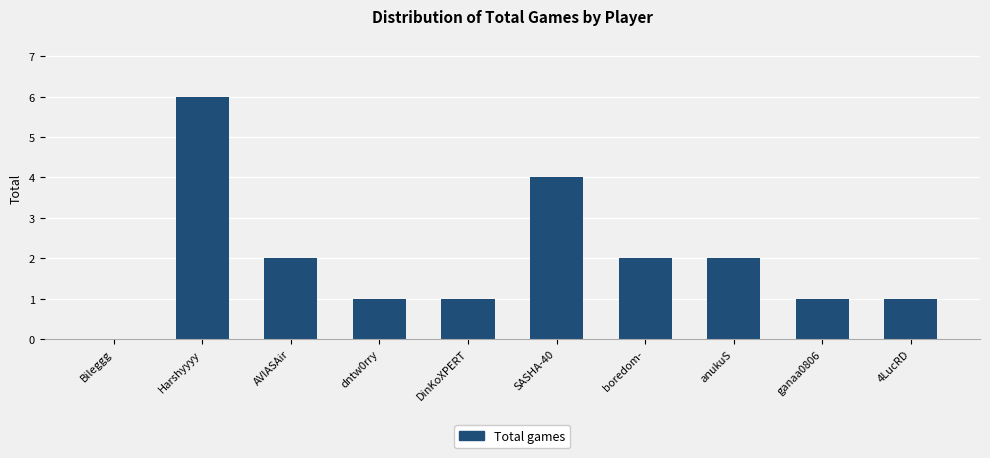

Read the value at DinKoXPERT.

1